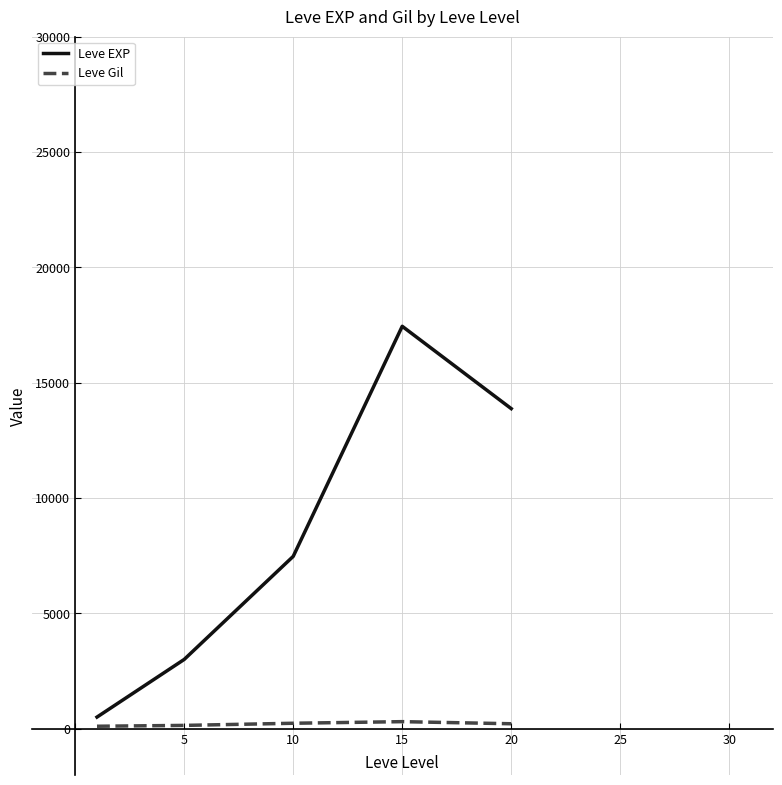

What is the greatest value displayed?

17445.0